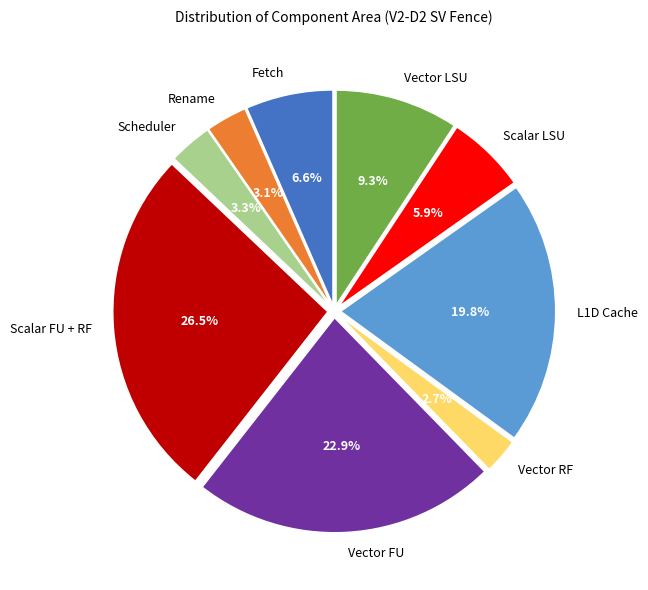

Is Vector LSU the majority of the pie?

No